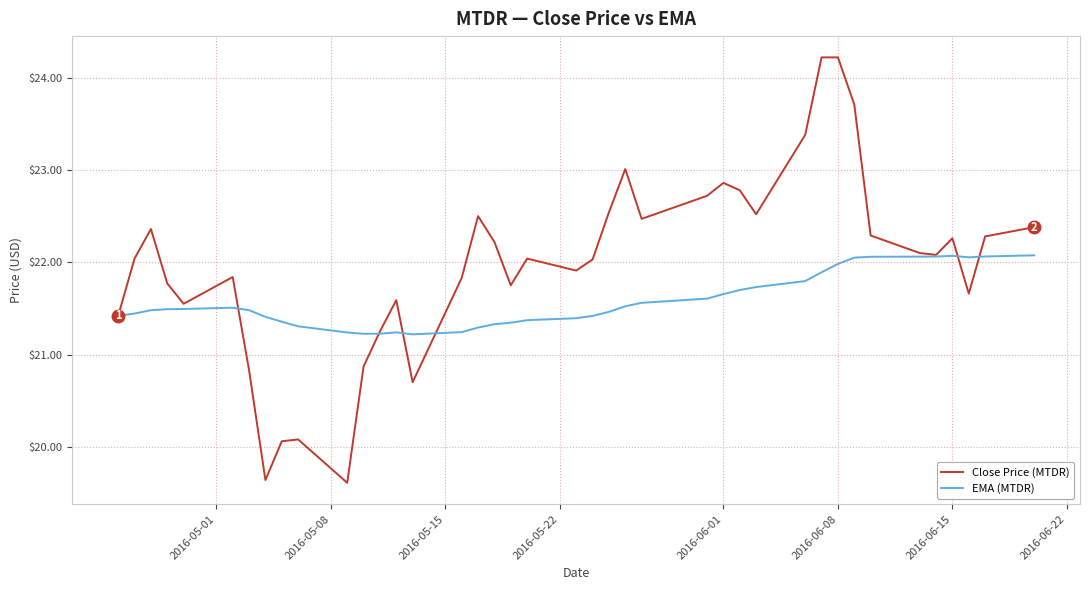

Which series has the largest range (max minus min)?

Close Price (MTDR)